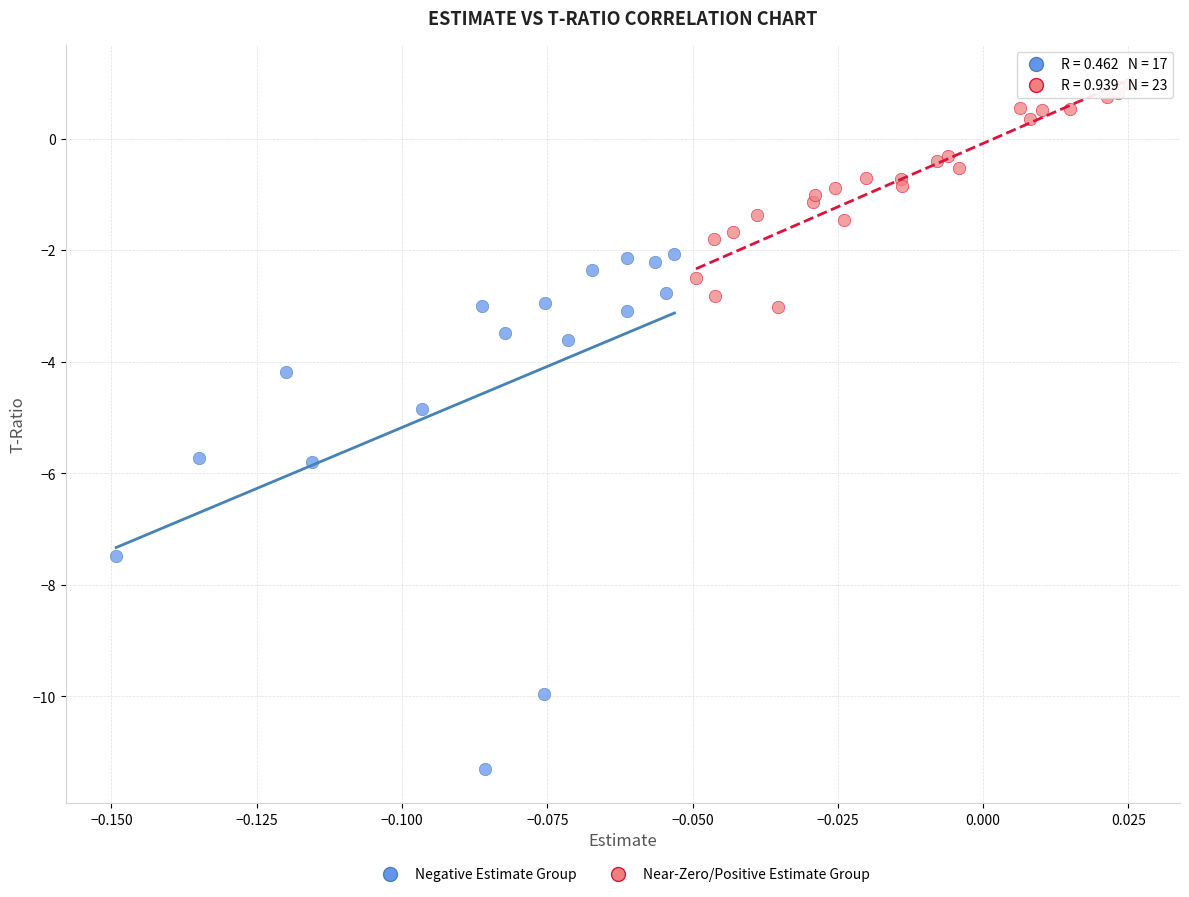

Which series contains the lowest Y value?

Negative Estimate Group